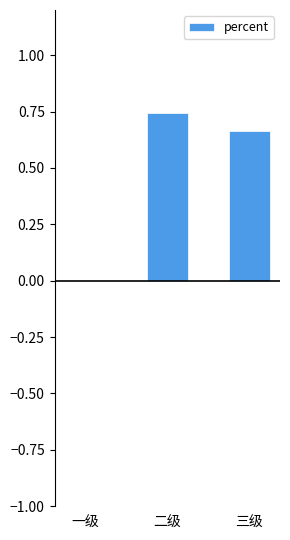

What is the sum of all values?

1.4